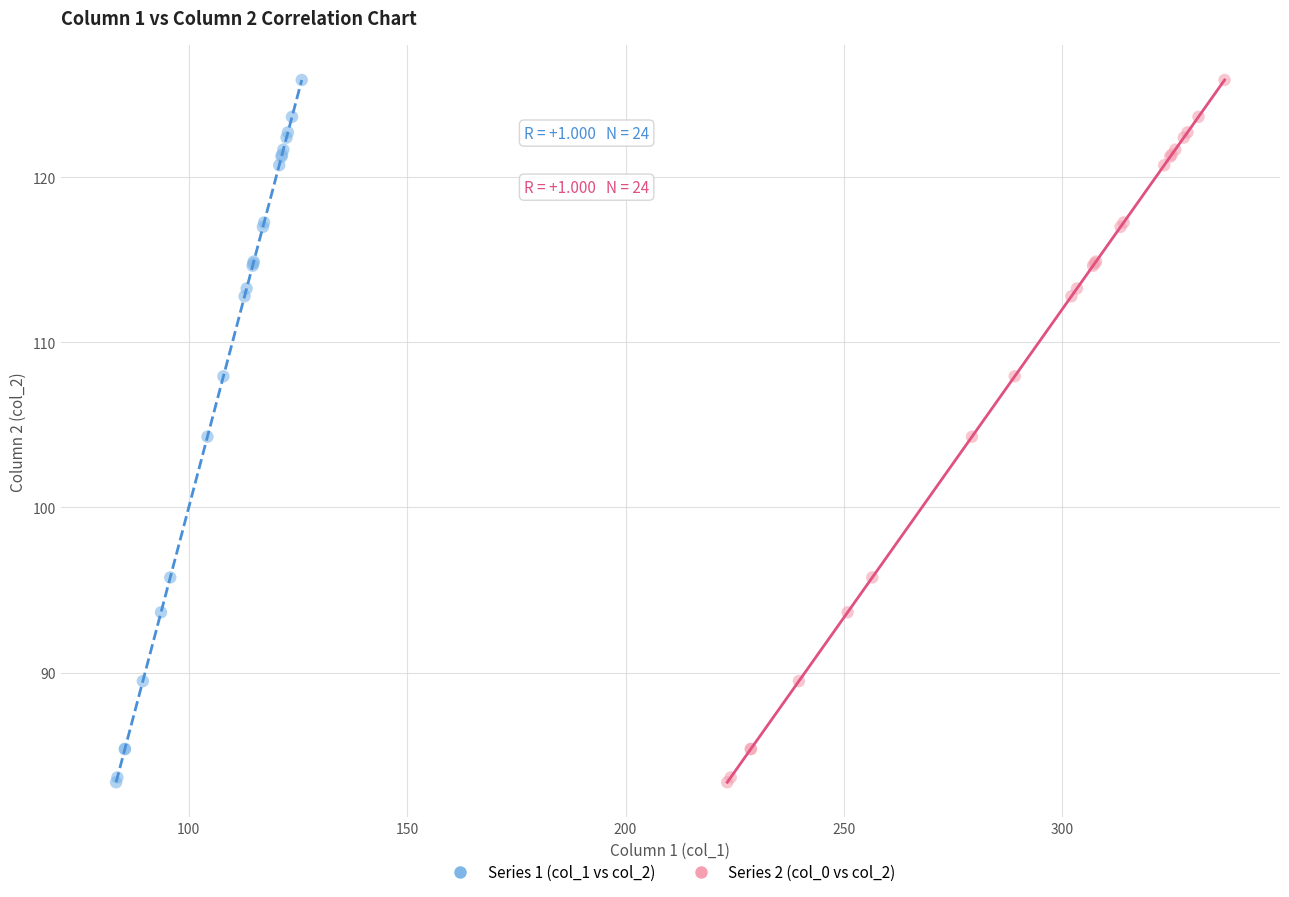

What are all the series names shown in the legend?

Series 1 (col_1 vs col_2), Series 2 (col_0 vs col_2)